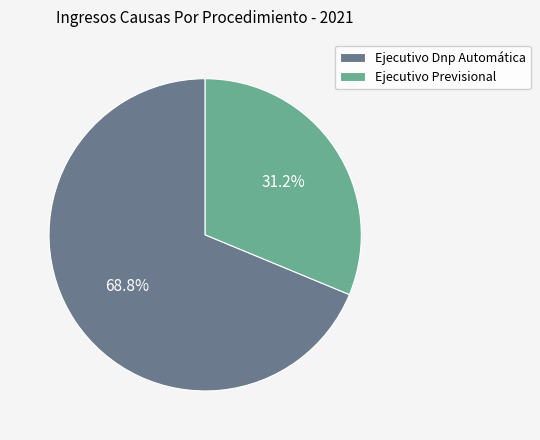

Does Ejecutivo Previsional account for over 50% of the chart?

No